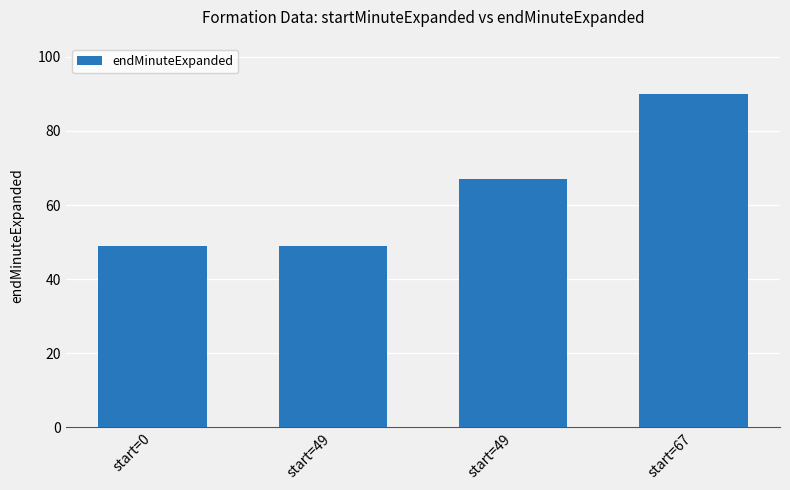

How many bars are there in total?

4